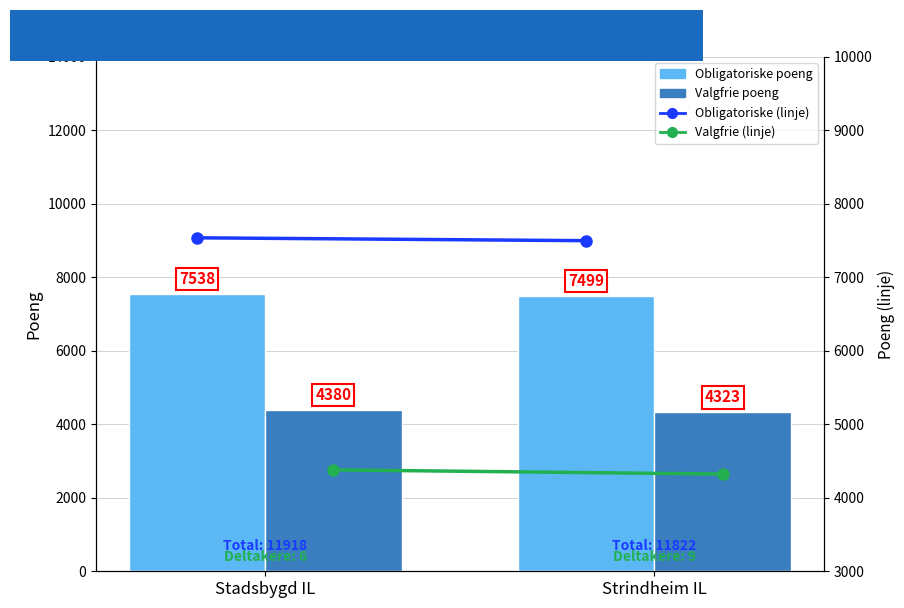

Reading left to right, transcribe all the data shown in this chart.

Obligatoriske poeng: 7538	7499
Valgfrie poeng: 4380	4323
Obligatoriske poeng (linje): 7538	7499
Valgfrie poeng (linje): 4380	4323